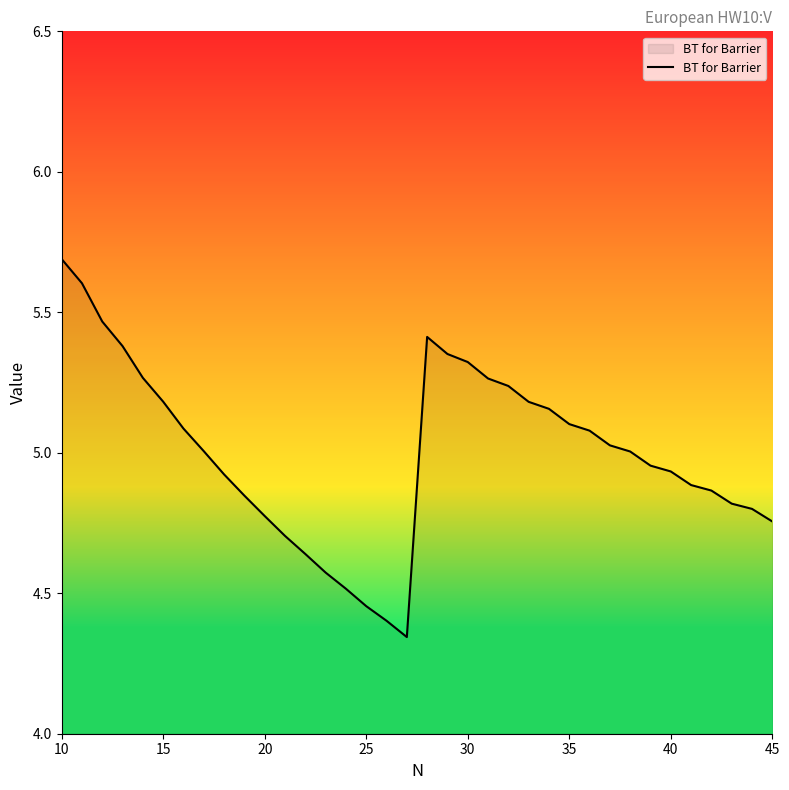

What is the difference between the maximum and minimum values?

1.3